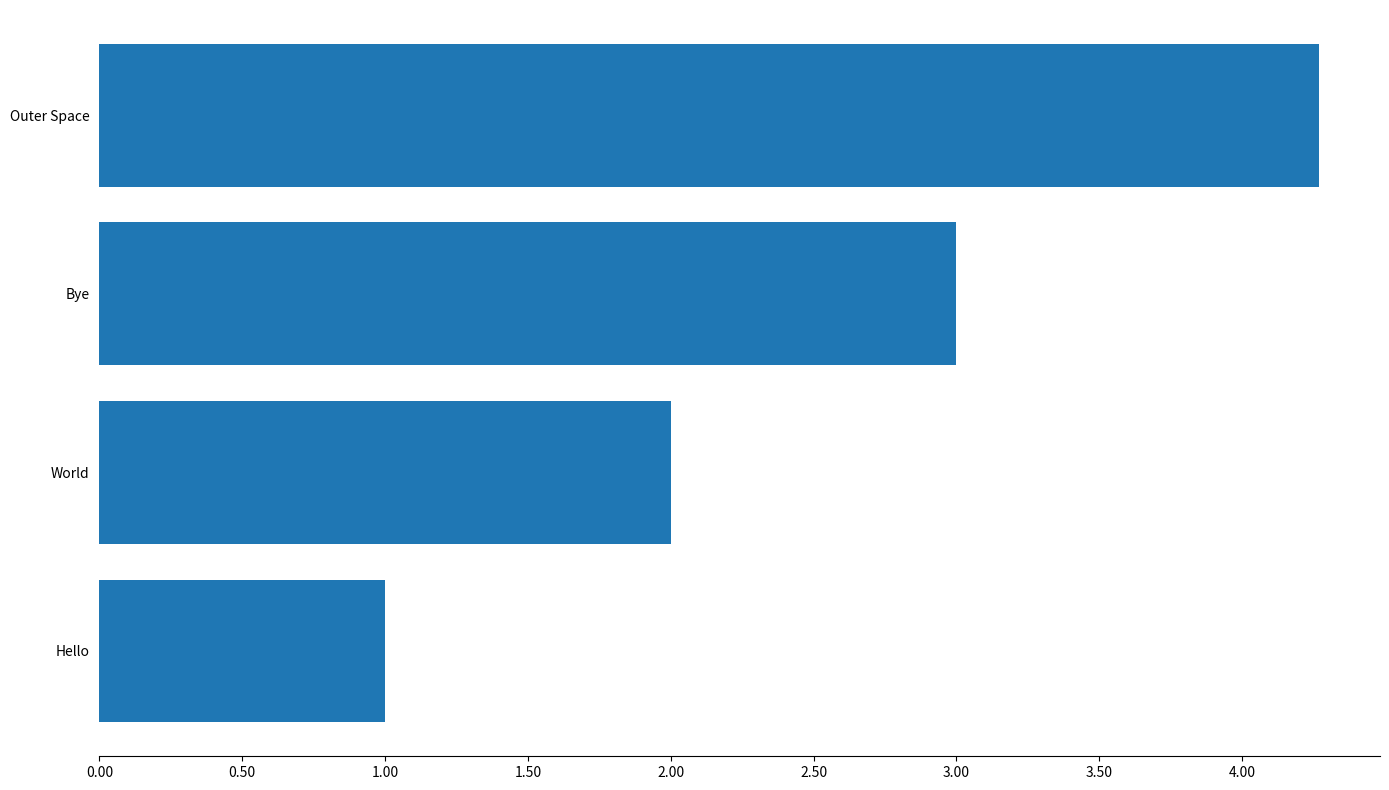

Rank the categories by value from lowest to highest.

Hello, World, Bye, Outer Space